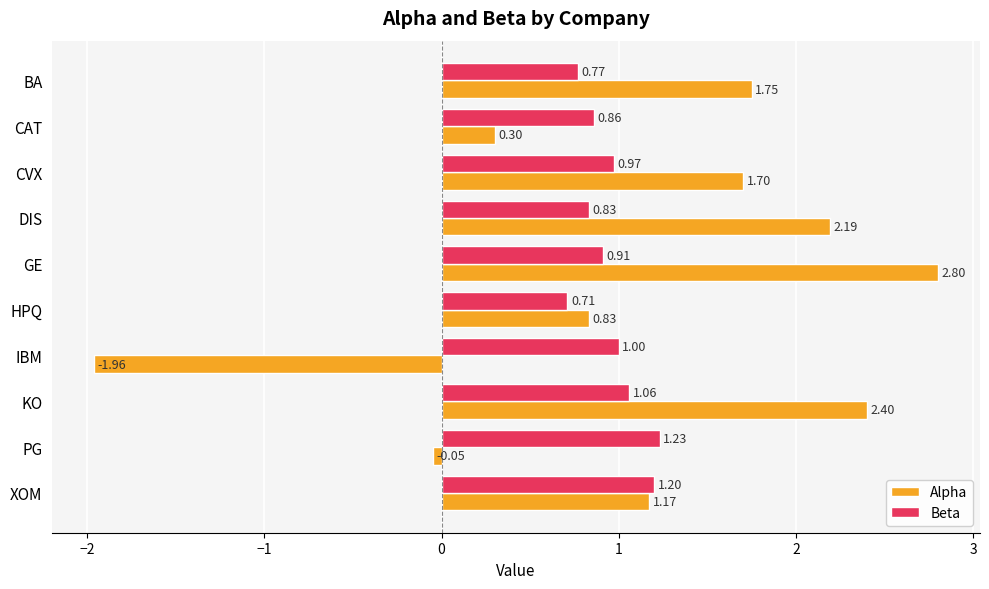

What is the maximum value for Alpha?

2.8